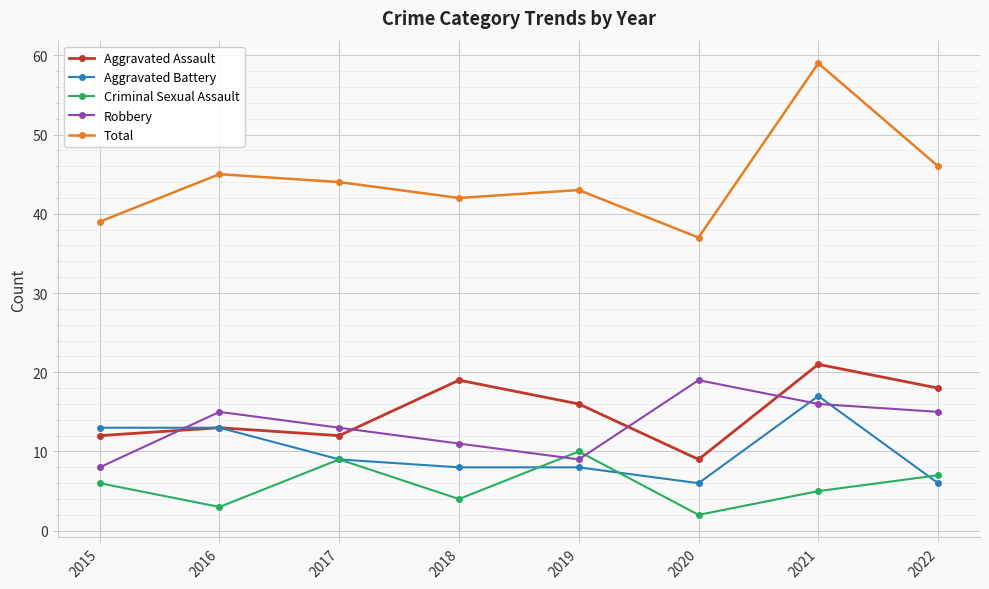

How many distinct data groups are displayed?

5